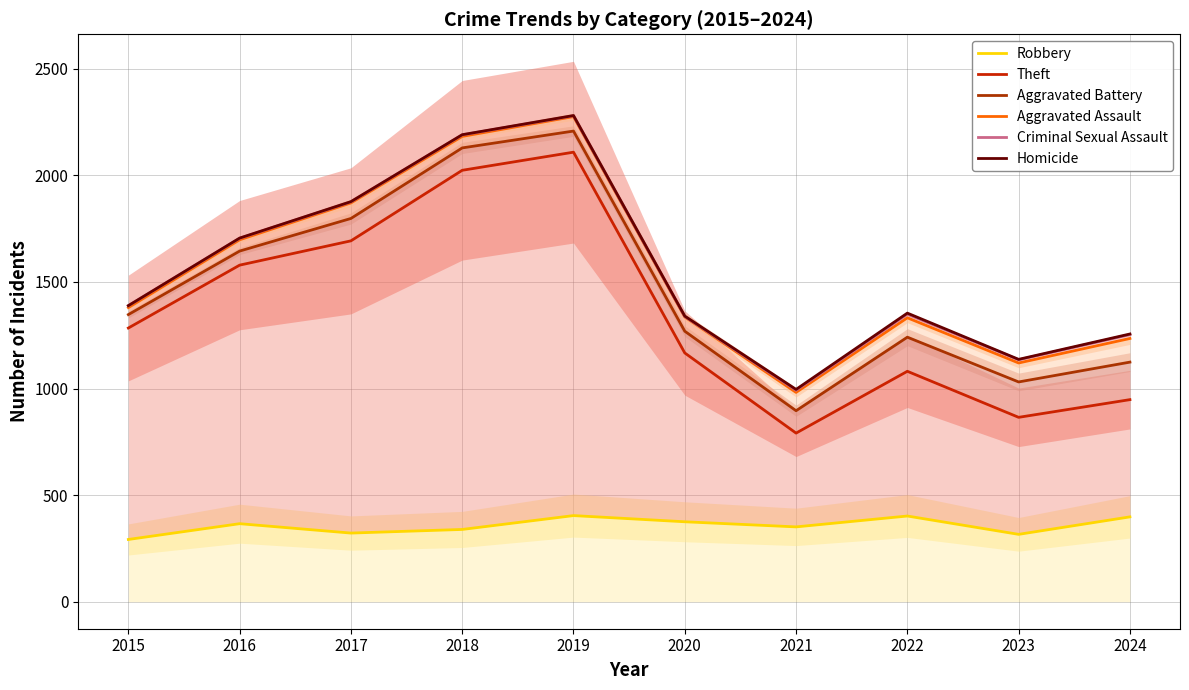

At which category does Robbery reach its first local valley?

2017